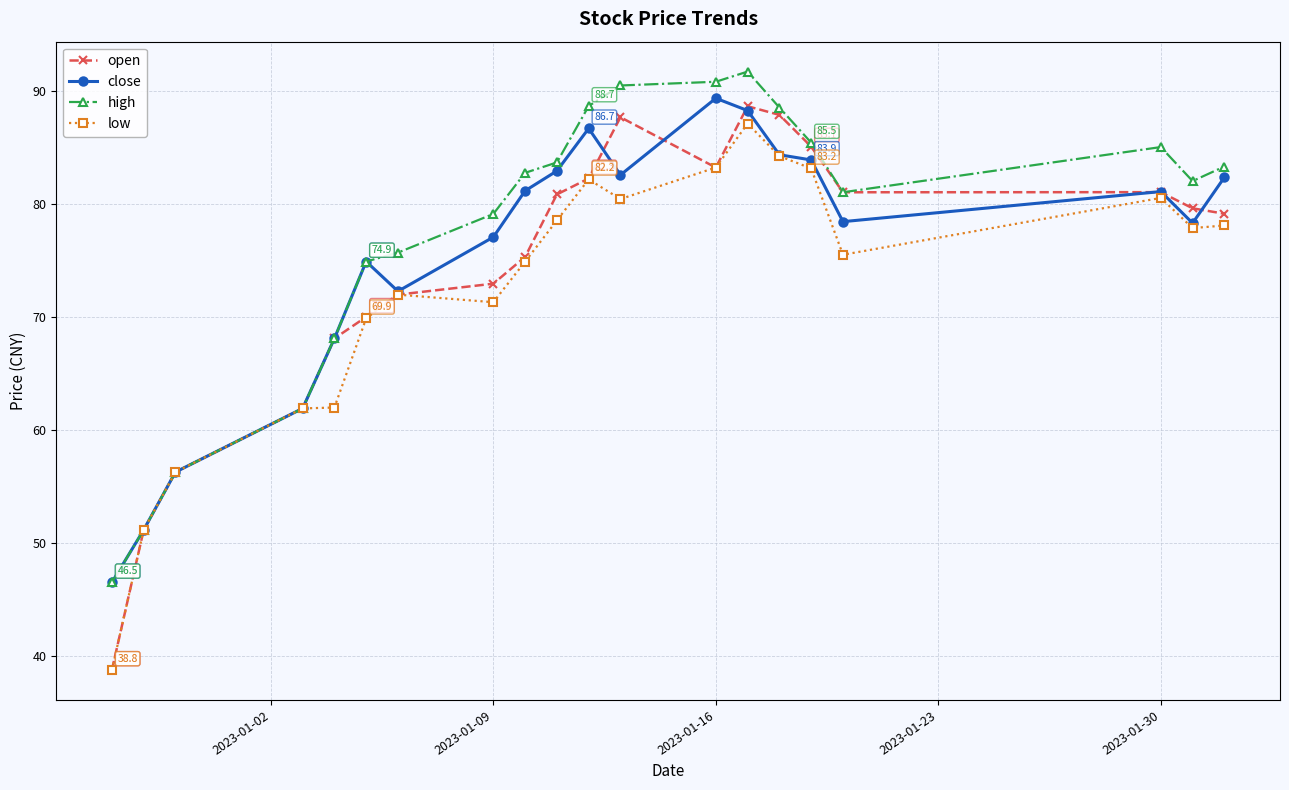

Which series has the largest total across all categories?

high